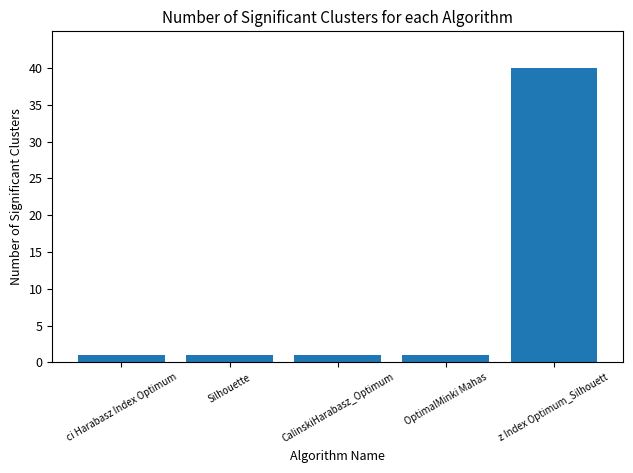

What is the average value?

9